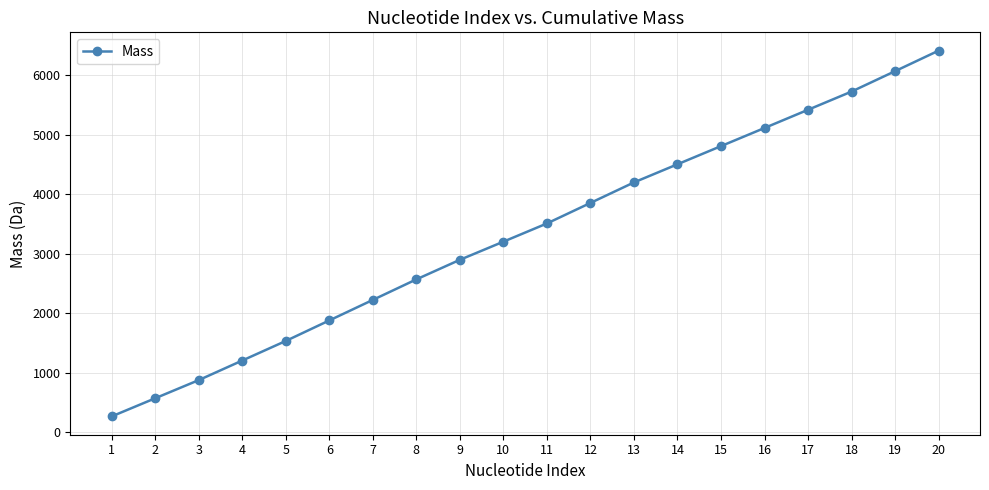

What is the change in value from 1 to 3?

+610.1